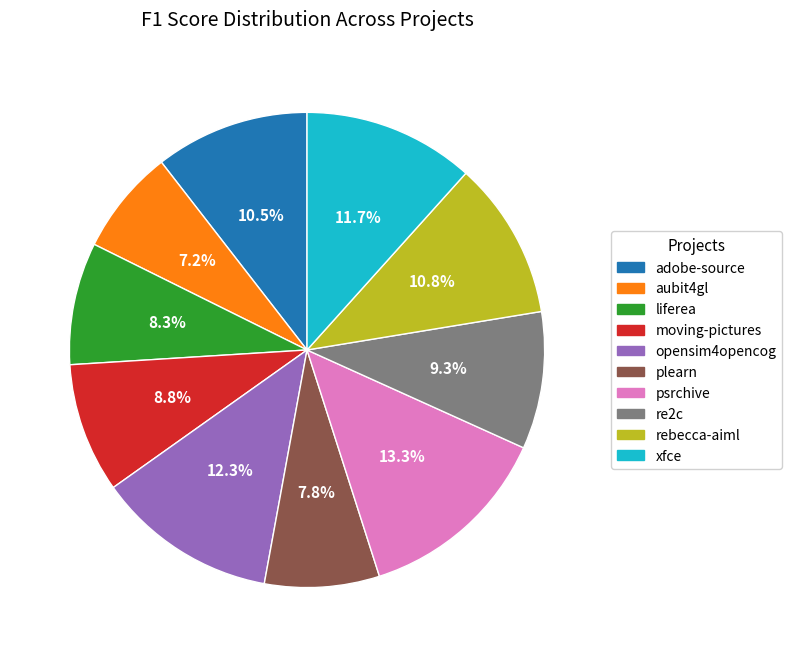

Is there any slice that represents more than half of the pie?

No